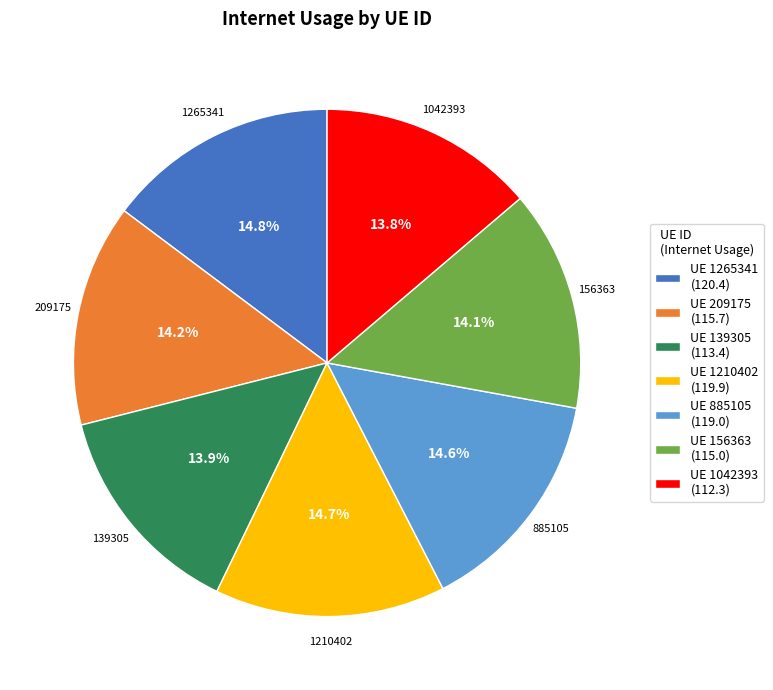

Is 139305 the majority of the pie?

No